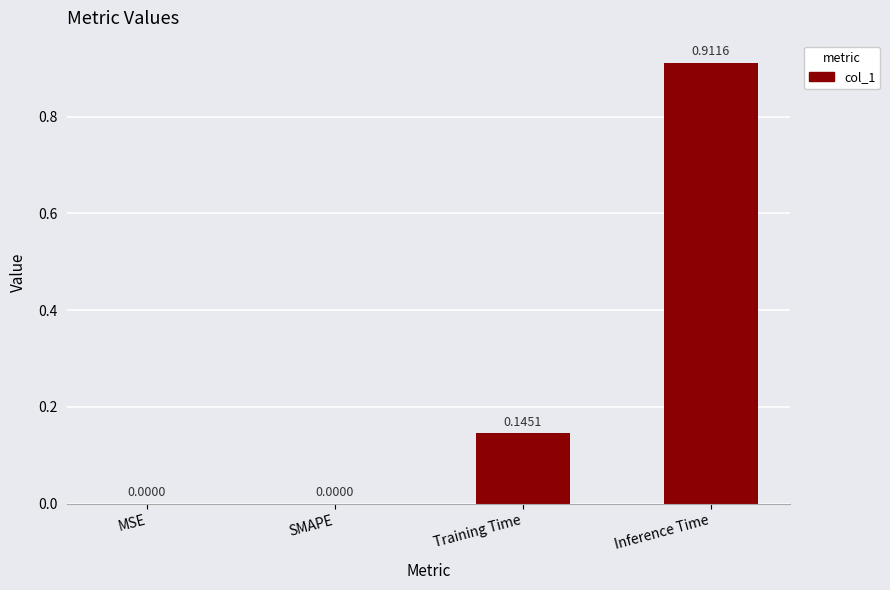

True or false: the data shows 0.4 at MSE.

False